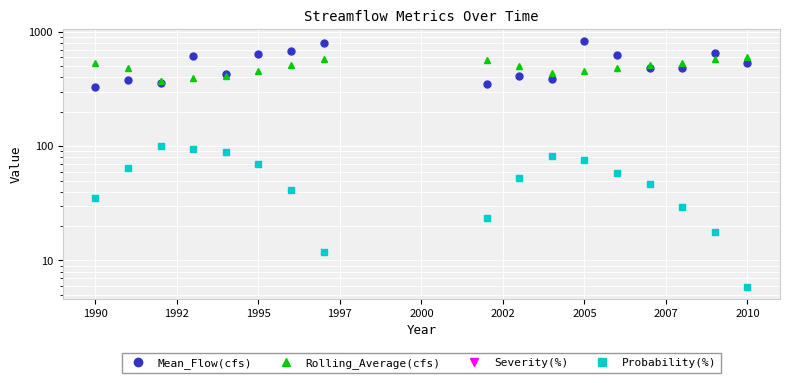

How many data points in Mean_Flow(cfs) are above 482?

10